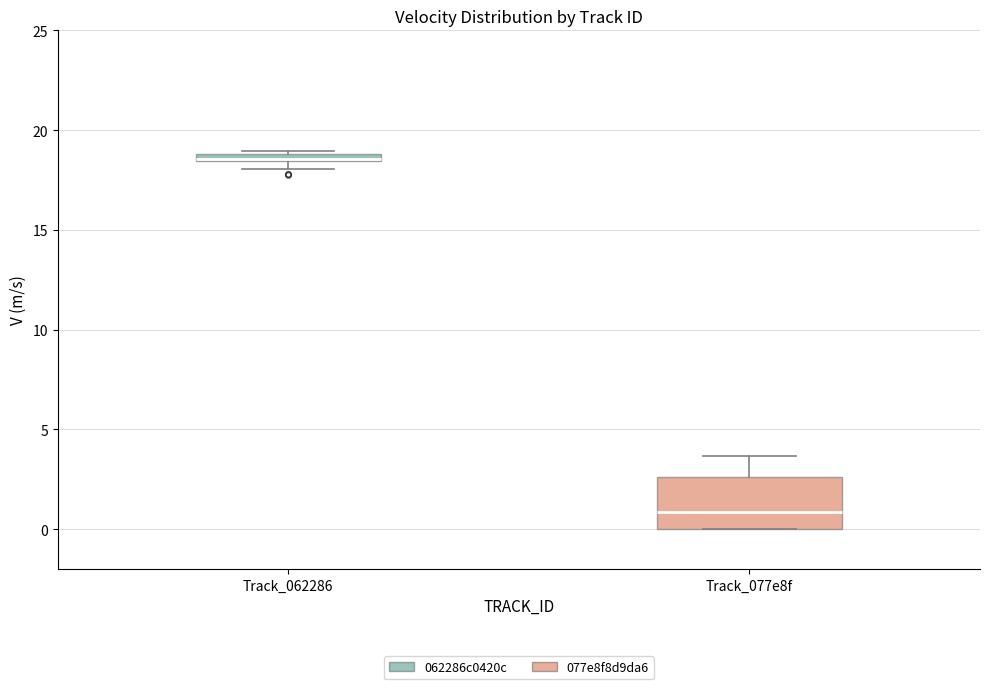

Where is the upper edge of the box for Track_062286 on the y-axis? The values are not printed on the chart, so give them approximately, as read against the axis.

19.0